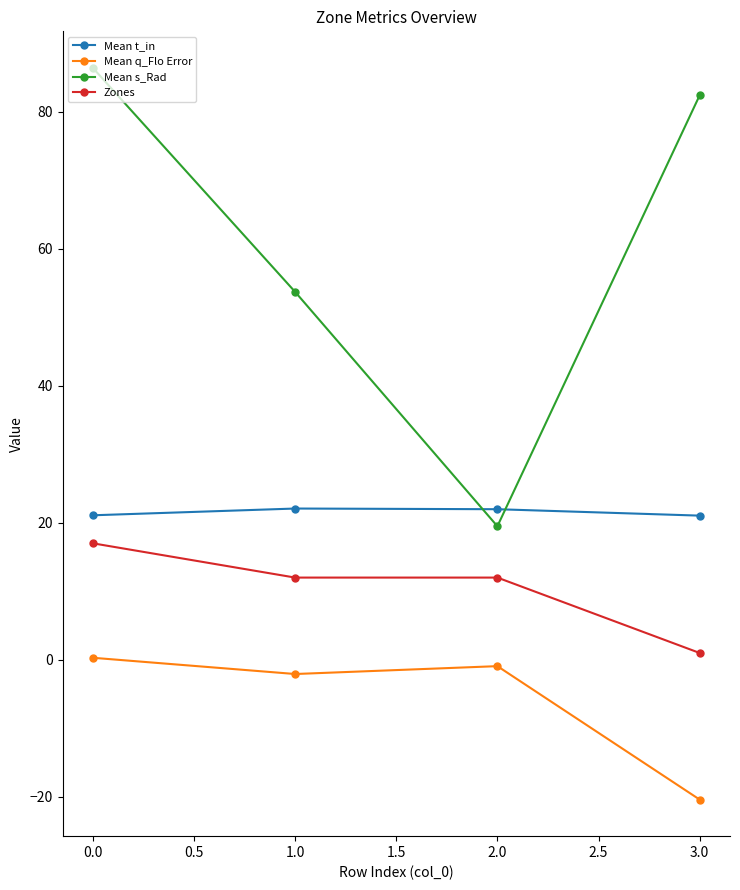

What is the label of the 3rd point from the left?

2.0